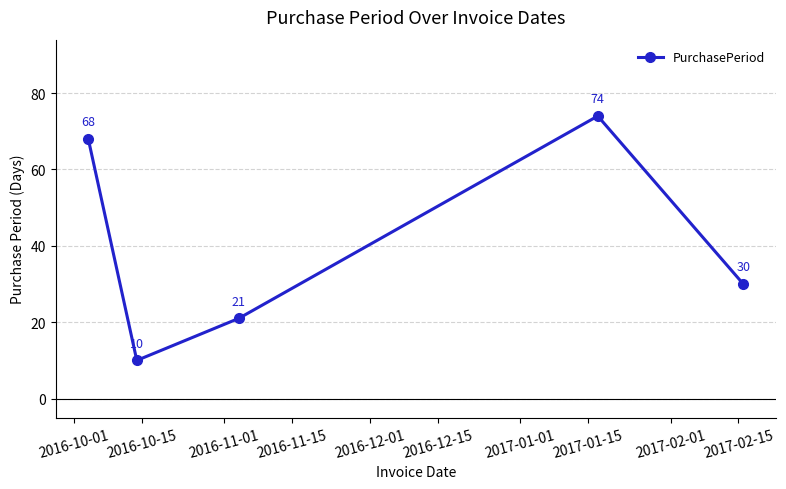

What is the value of the 4th point from the left?

74